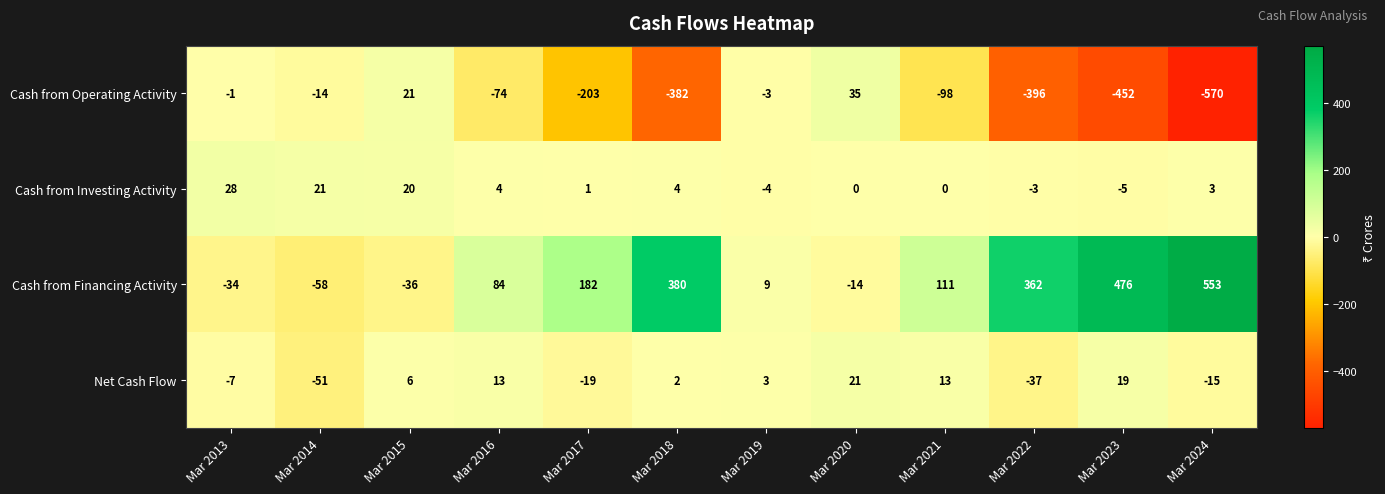

Is the value of Cash from Operating Activity at Mar 2021 greater than the value of Net Cash Flow at Mar 2017?

No